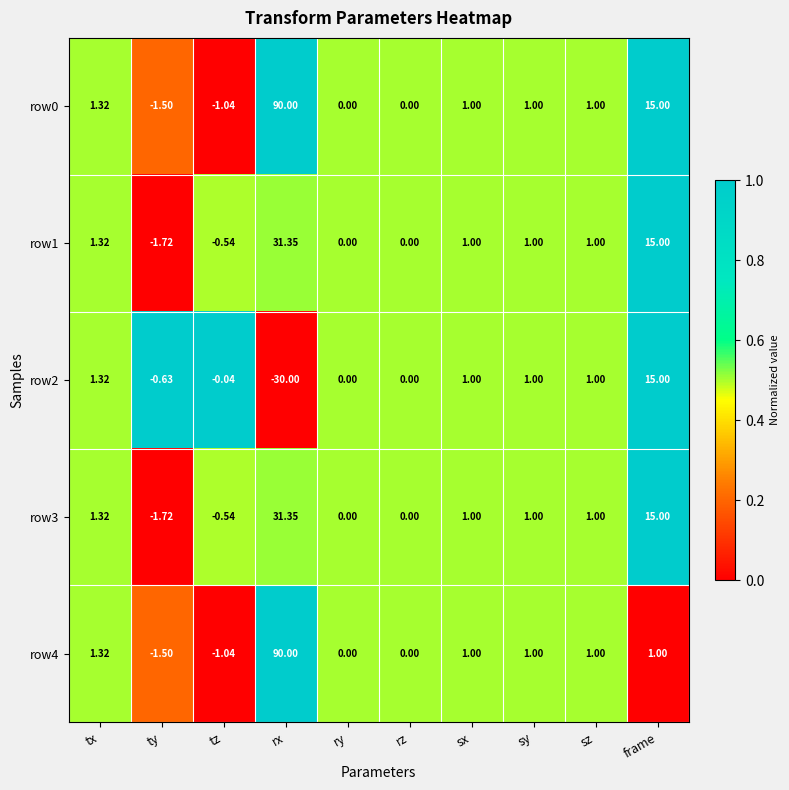

At which category is the sum across all series the highest?

rx